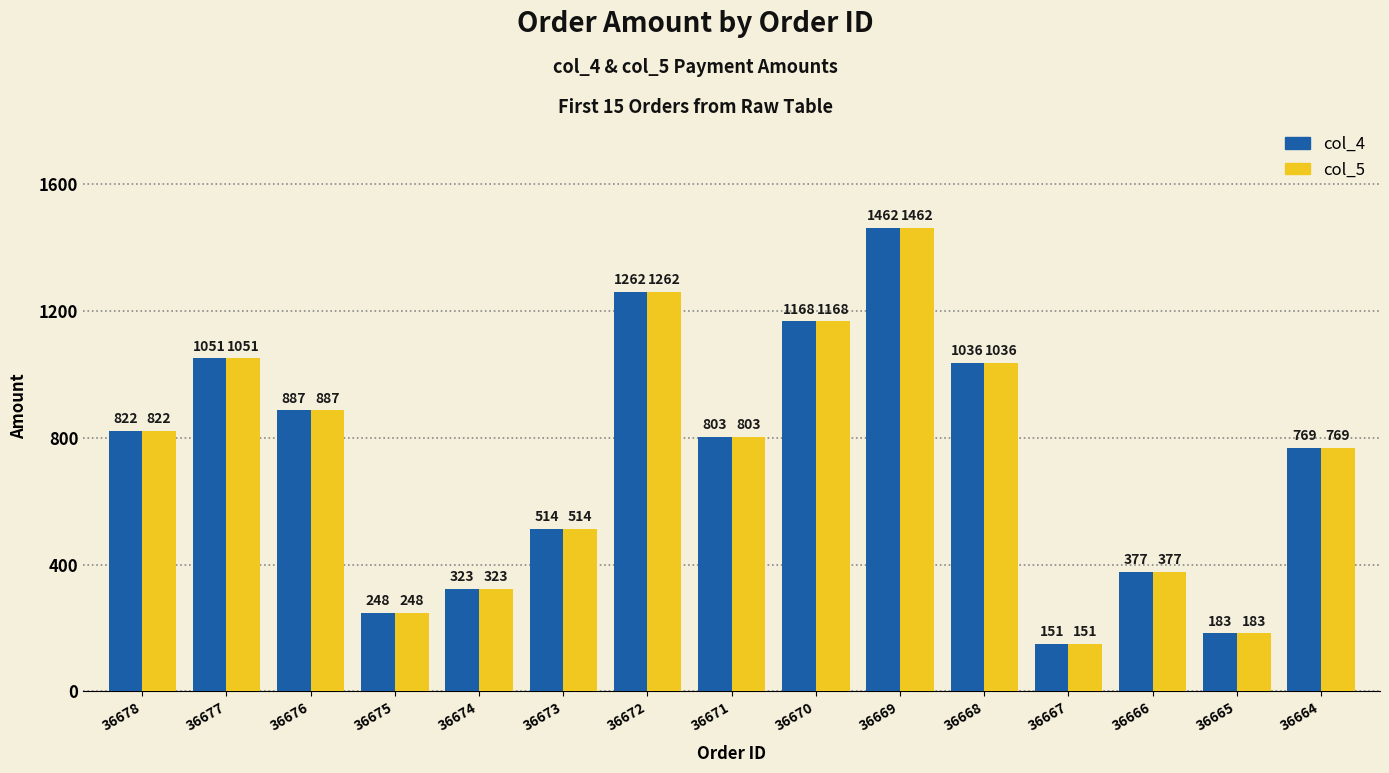

At how many categories does at least one series exceed 864?

6